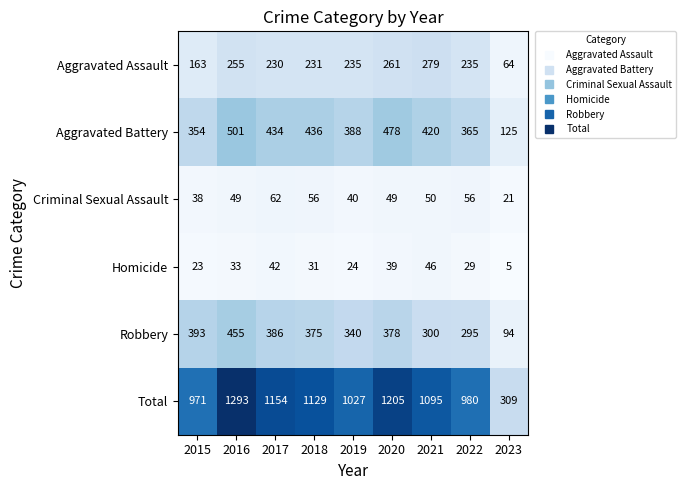

Is it true that Robbery equals 300 at 2021?

True